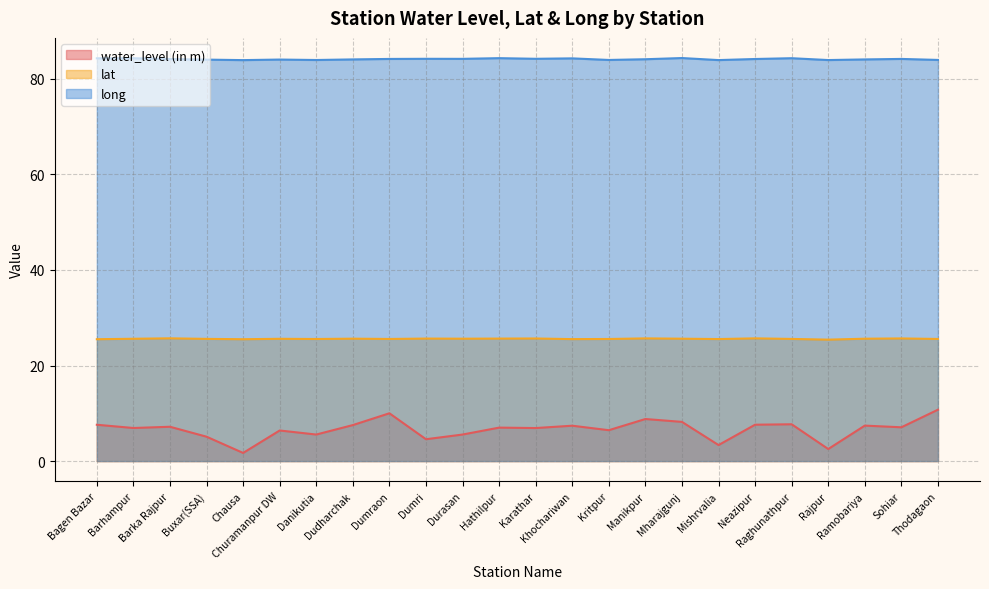

How many series are shown in this chart?

3